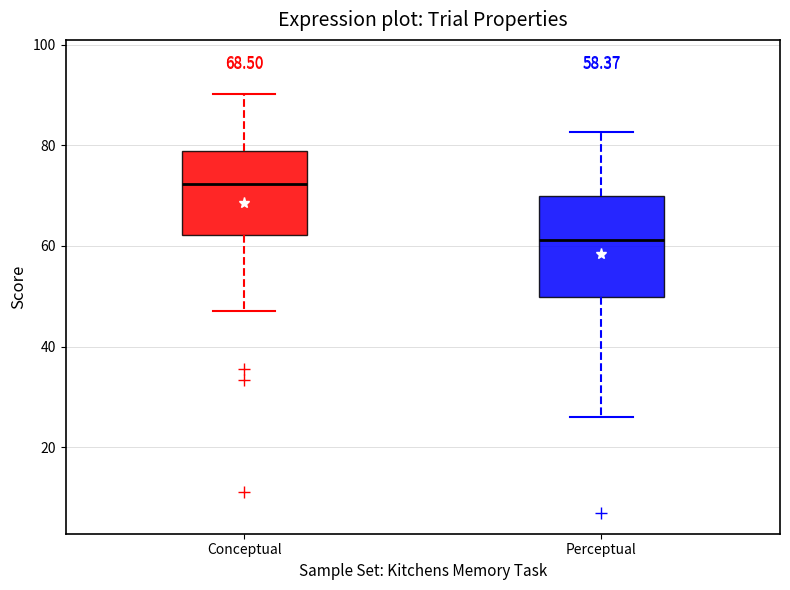

Which box is the tallest, from its lower edge to its upper edge?

Perceptual